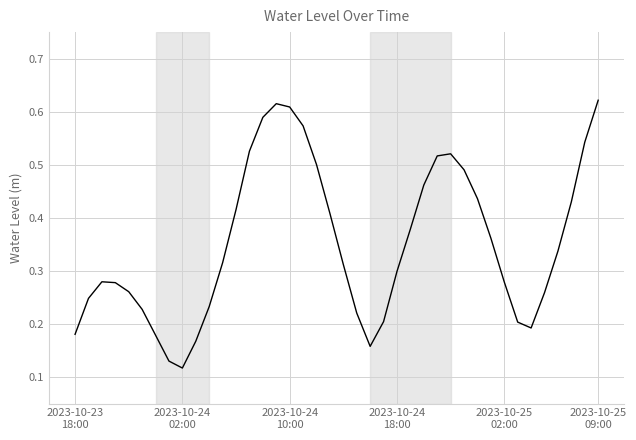

Reading left to right, what are all the values shown in this chart?

0.2	0.2	0.3	0.3	0.3	0.2	0.2	0.1	0.1	0.2	0.2	0.3	0.4	0.5	0.6	0.6	0.6	0.6	0.5	0.4	0.3	0.2	0.2	0.2	0.3	0.4	0.5	0.5	0.5	0.5	0.4	0.4	0.3	0.2	0.2	0.3	0.3	0.4	0.5	0.6